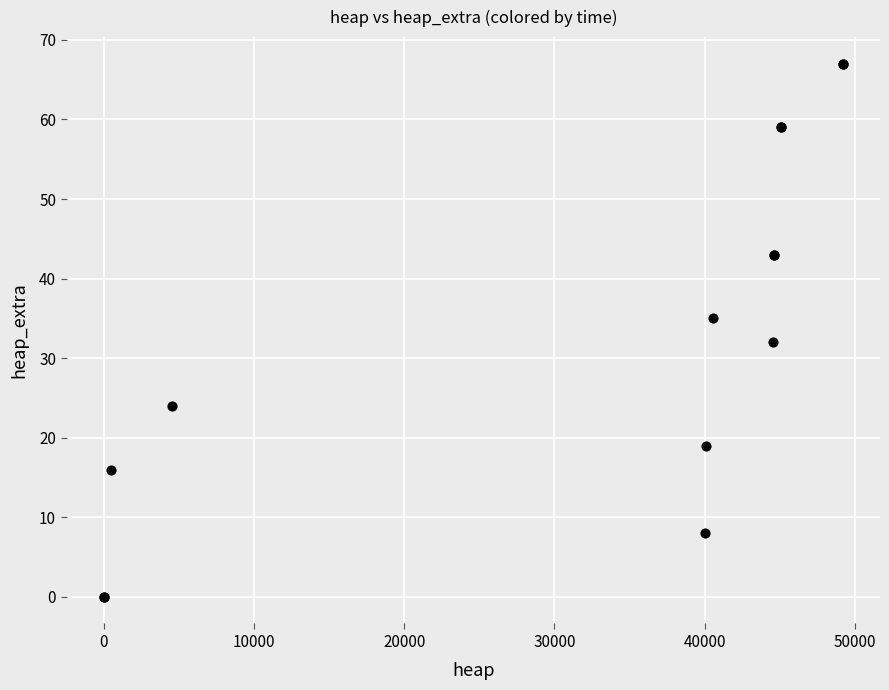

What Y value in the scatter plot is closest to 33?

32